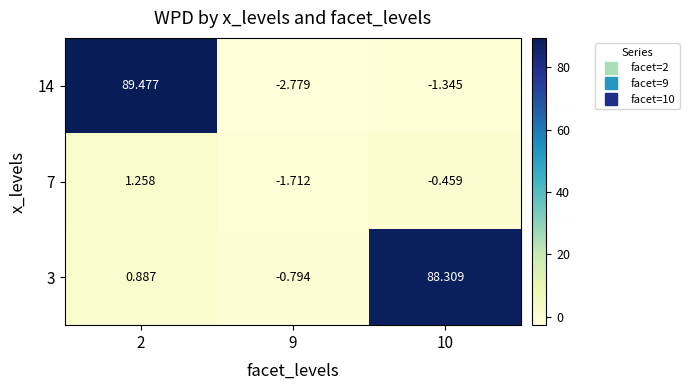

Is the value of 3 at 10 greater than the value of 7 at 2?

Yes